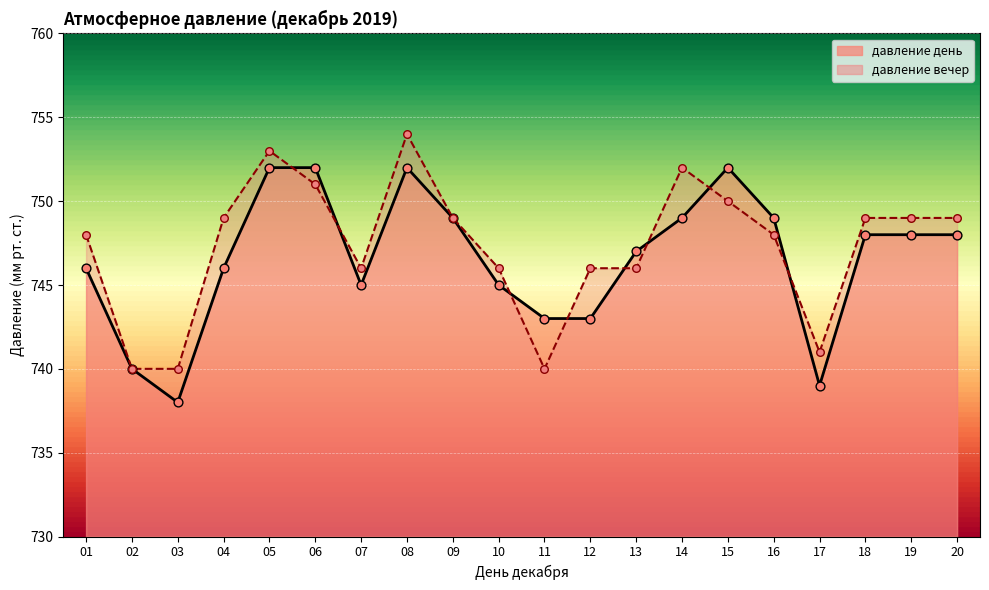

What is the total value across all series at 10?

1491